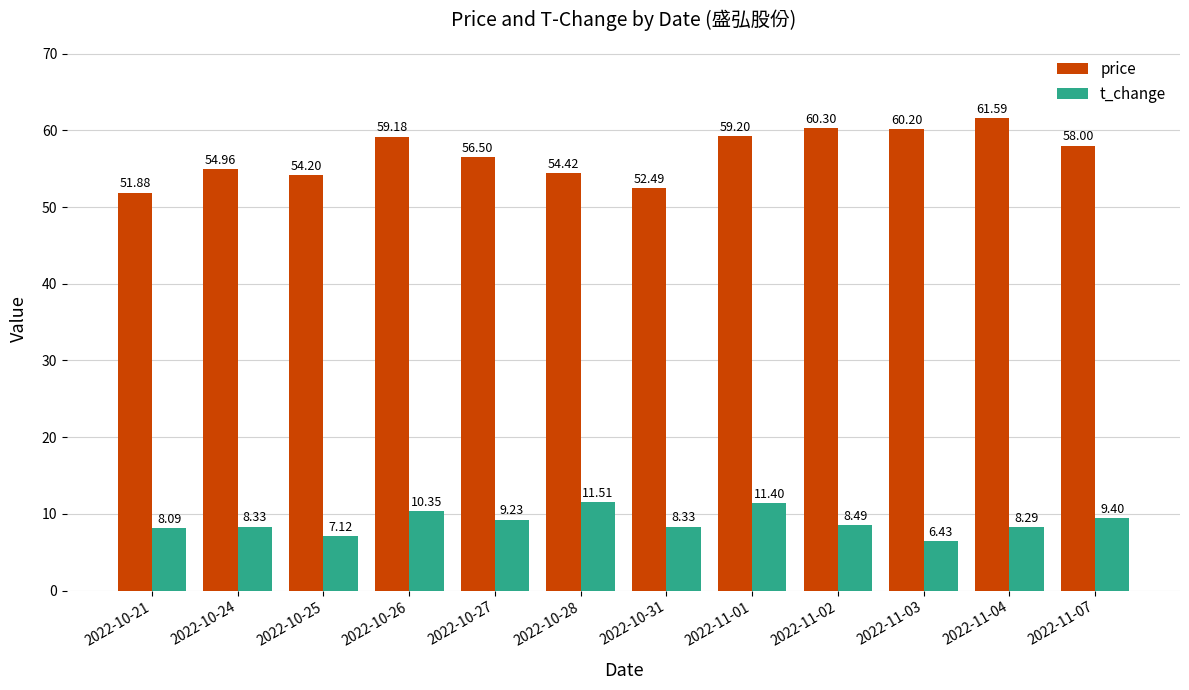

What position from the right is 2022-10-27?

8